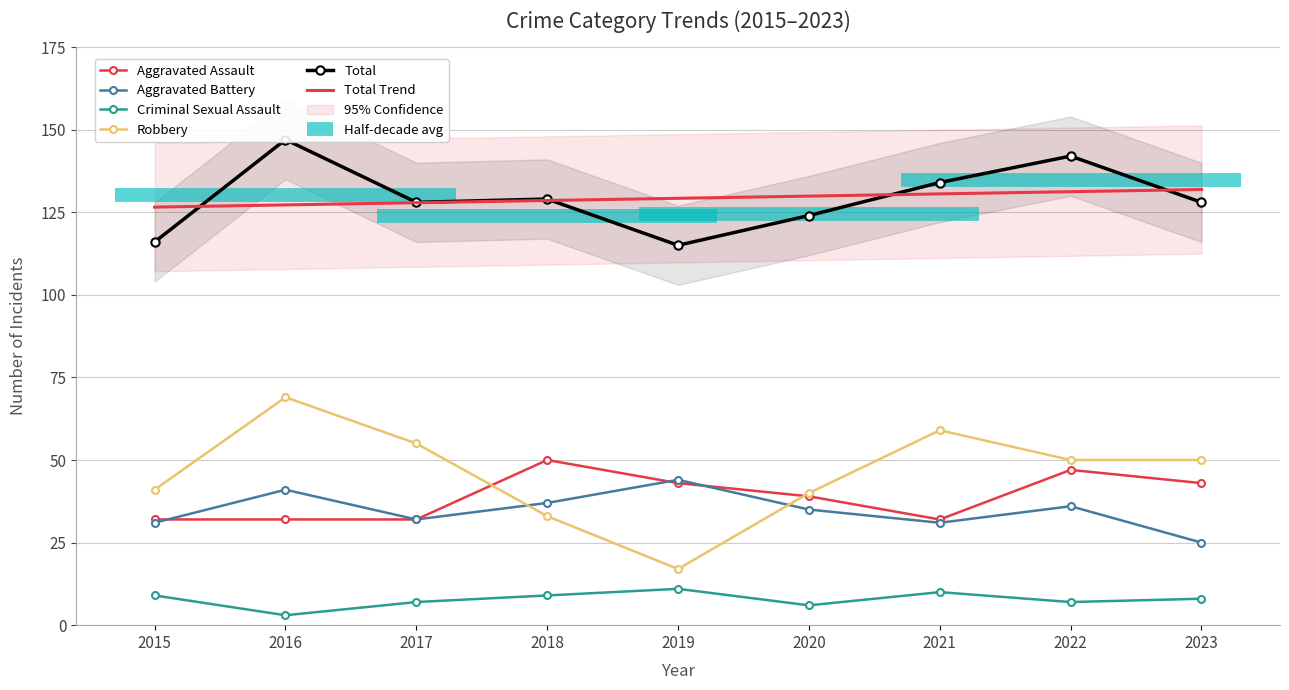

How many data points in Aggravated Battery are above 35?

4